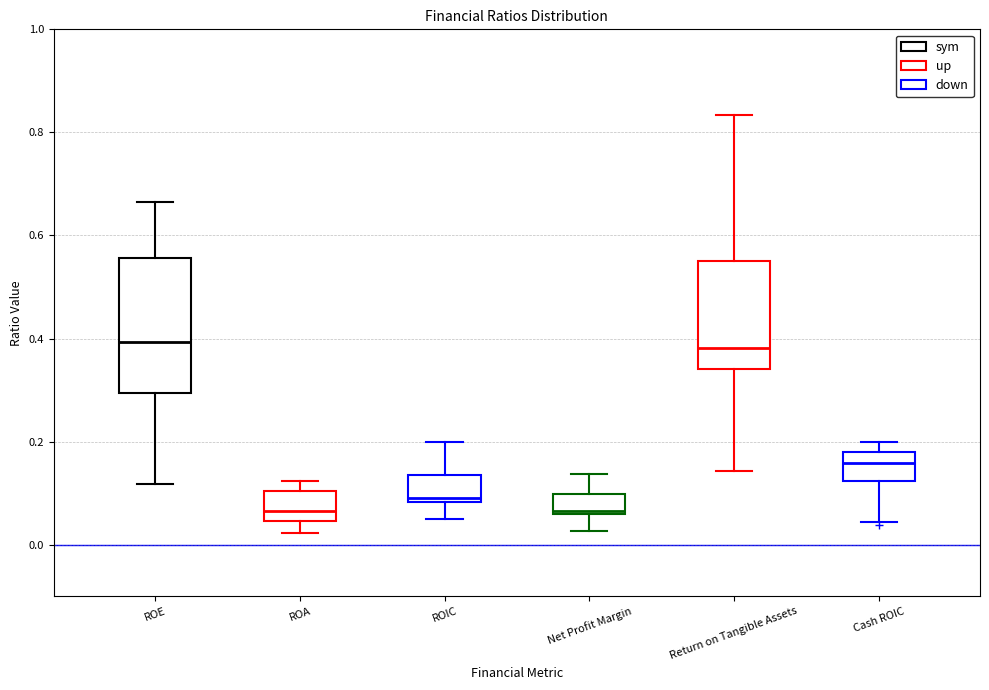

Reading left to right, read every box against the y-axis: the position of its median line, the range the box covers, and the ends of its whiskers. The values are not printed on the chart, so give them approximately, as read against the axis.

ROE: median 0.40, box 0.30 to 0.56, whiskers 0.12 to 0.66
ROA: median 0.06, box 0.04 to 0.10, whiskers 0.02 to 0.12
ROIC: median 0.10, box 0.08 to 0.14, whiskers 0.04 to 0.20
Net Profit Margin: median 0.06, box 0.06 to 0.10, whiskers 0.02 to 0.14
Return on Tangible Assets: median 0.38, box 0.34 to 0.54, whiskers 0.14 to 0.84
Cash ROIC: median 0.16, box 0.12 to 0.18, whiskers 0.04 to 0.20